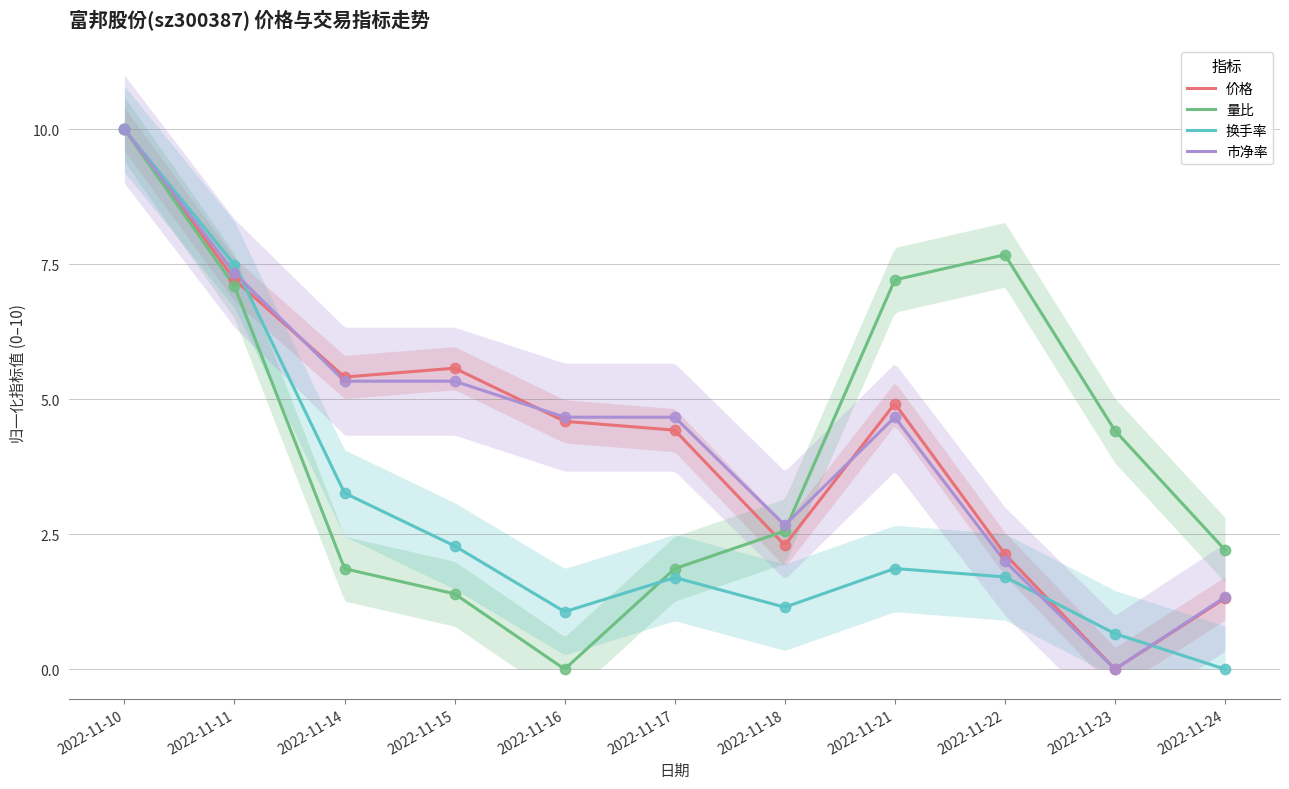

Which series has the largest Y range (max minus min)?

价格